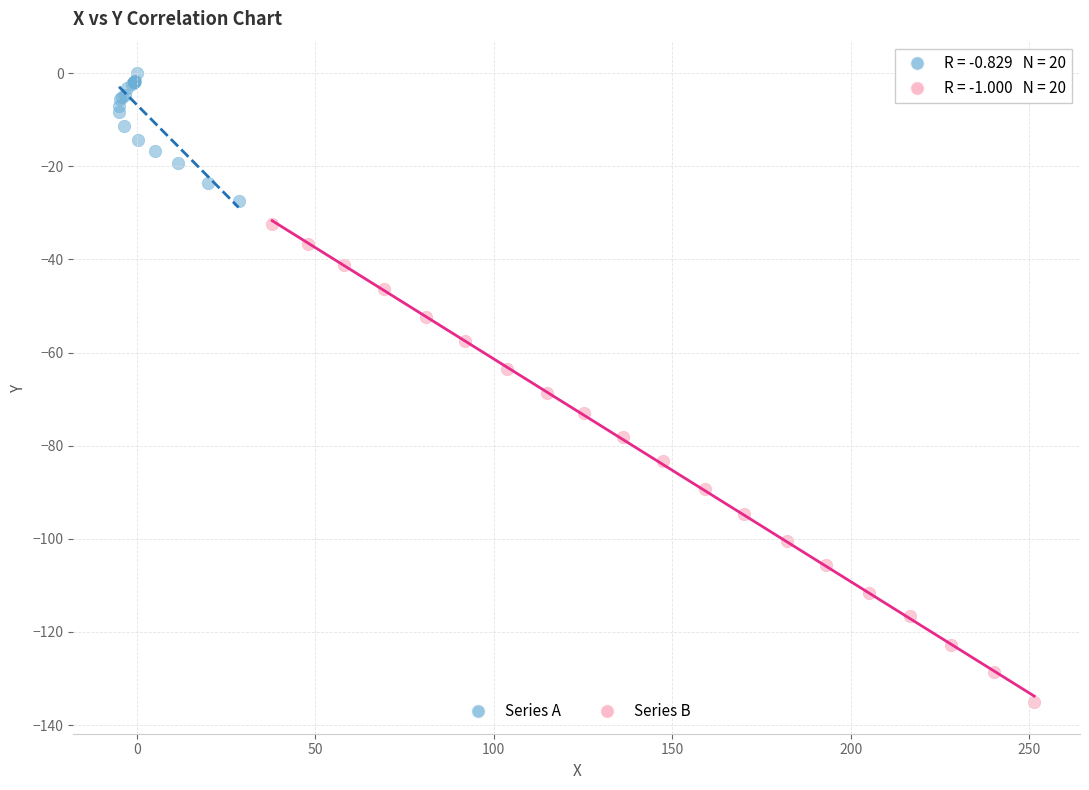

Which series reaches the minimum Y coordinate?

Series B